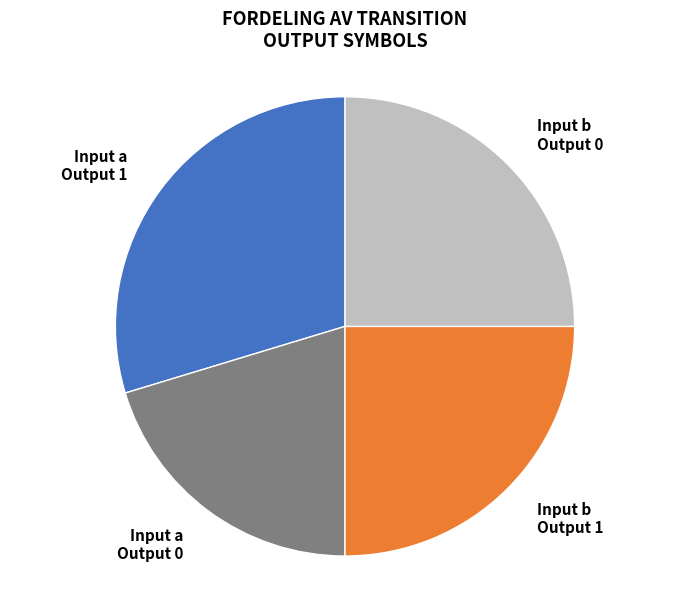

What is the change in value from output_symbol=1 (a) to output_symbol=0 (a)?

-6